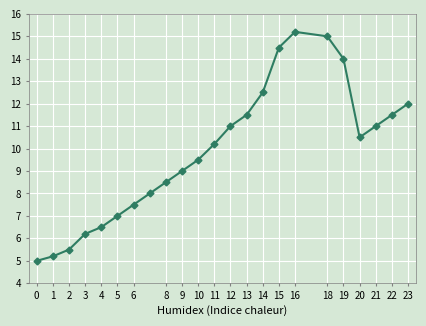

True or false: there are more than 1 points higher than both neighbors.

False